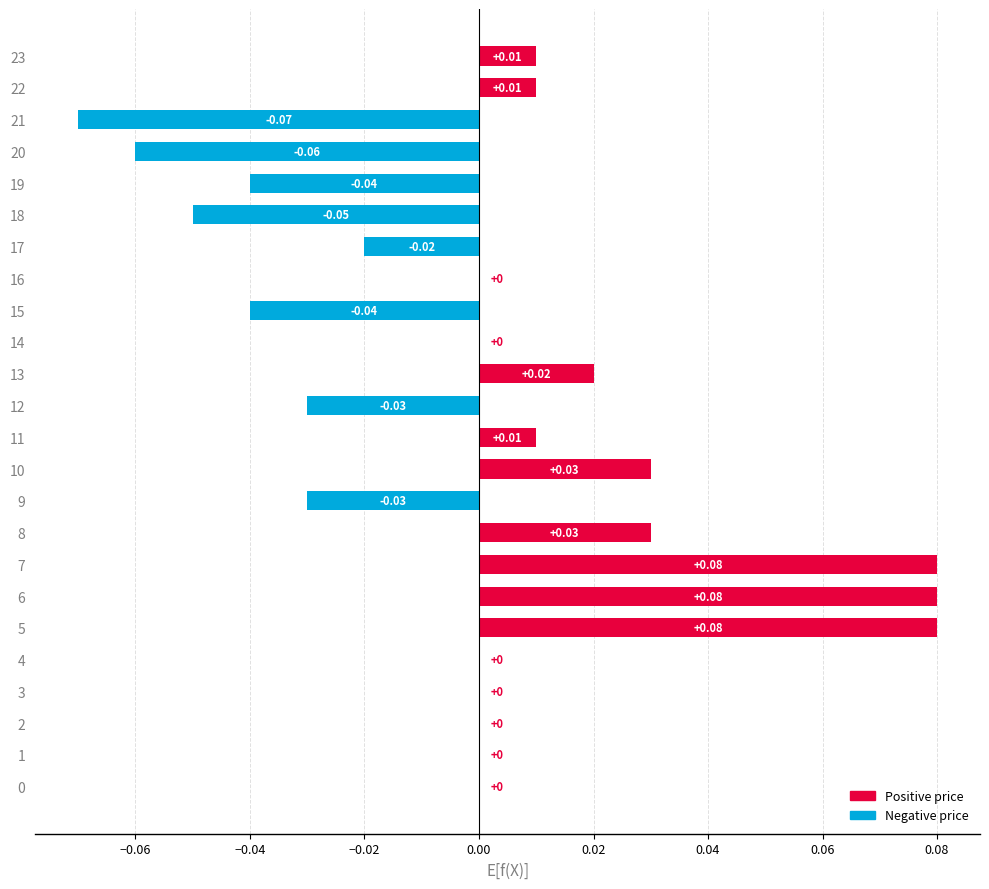

Is it true that the value at 22 is 0.0?

True